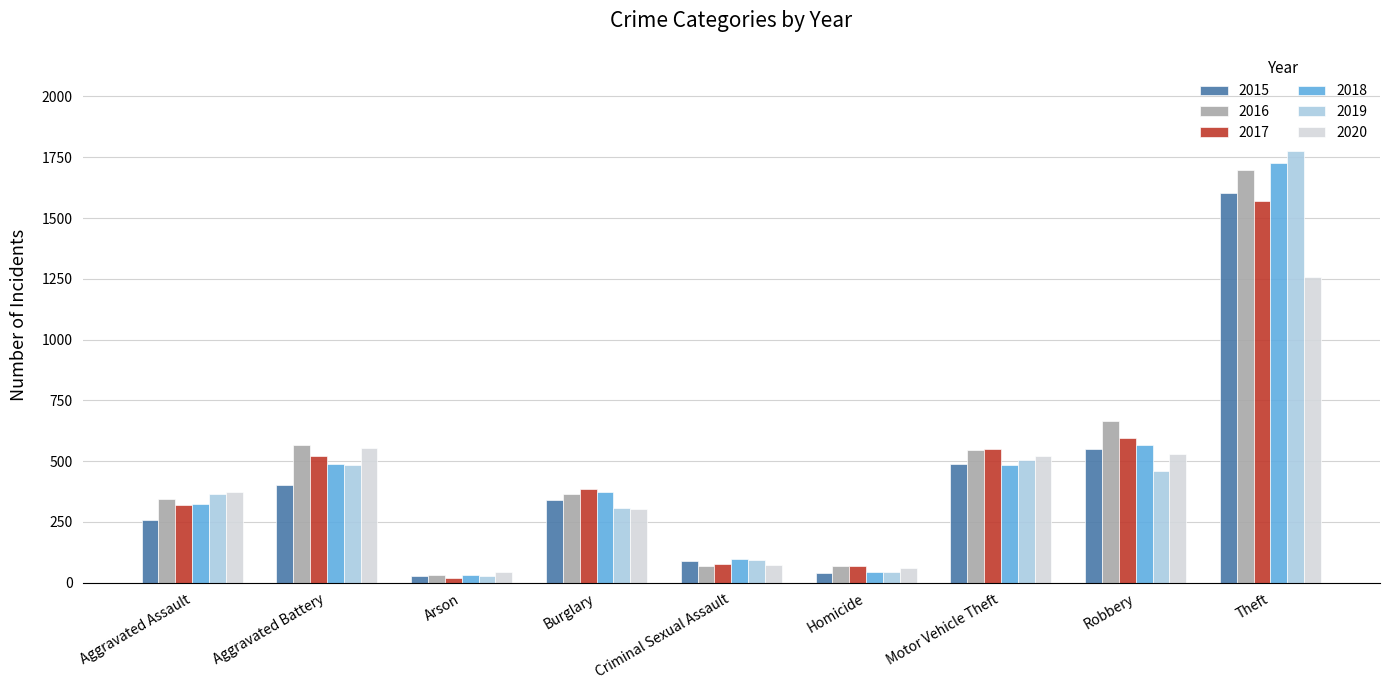

At how many categories does at least one series exceed 157?

6